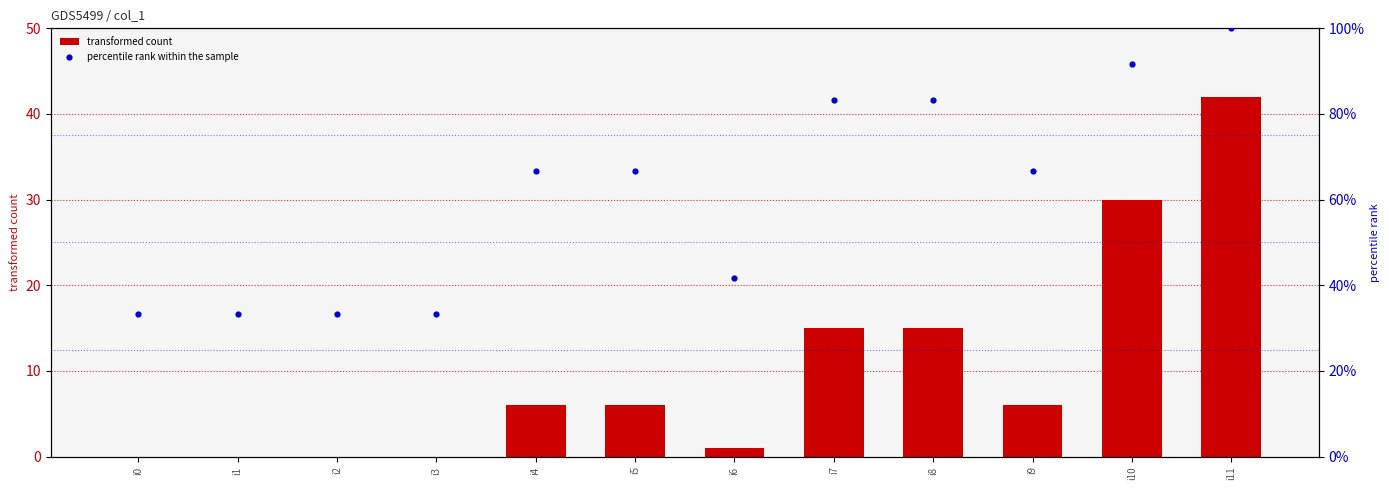

Which series reaches the maximum Y coordinate?

percentile rank within the sample